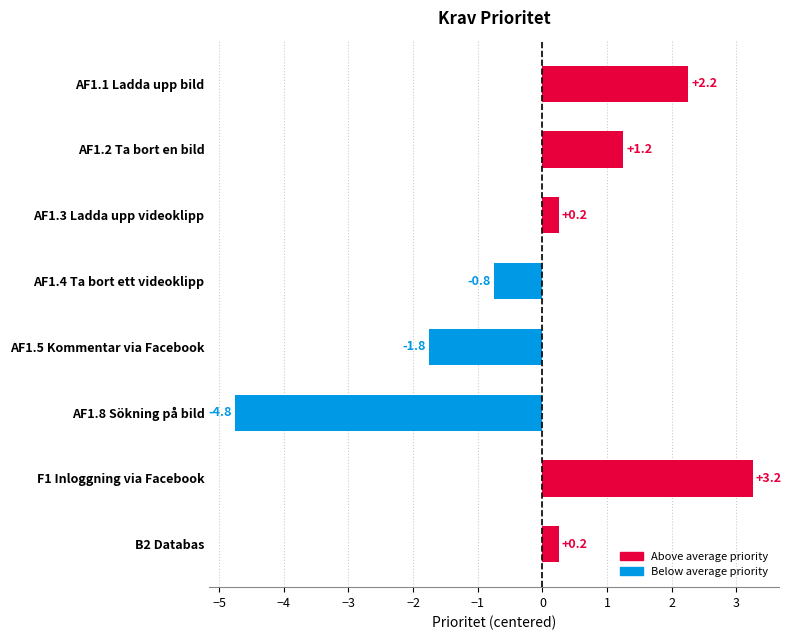

The chart shows a value of -1.3 at AF1.4 Ta bort ett videoklipp. True or false?

False